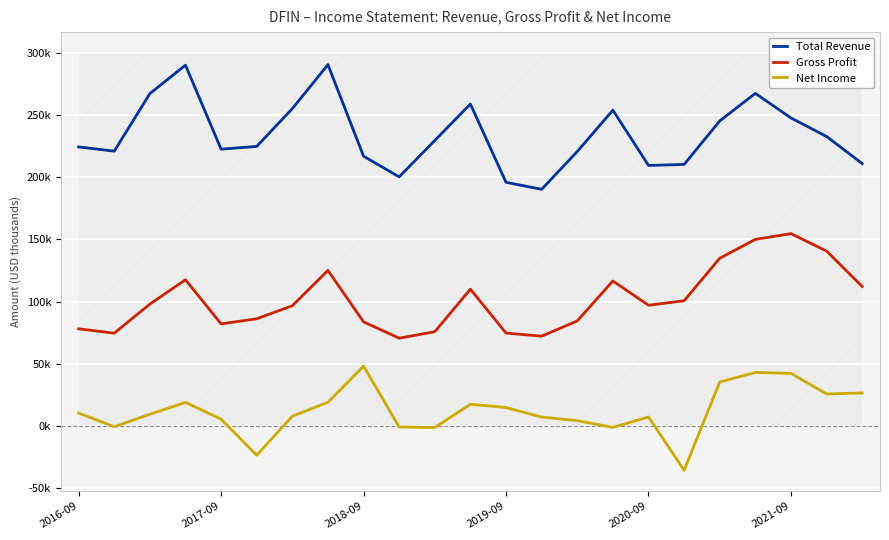

Count the number of categories in the chart.

23